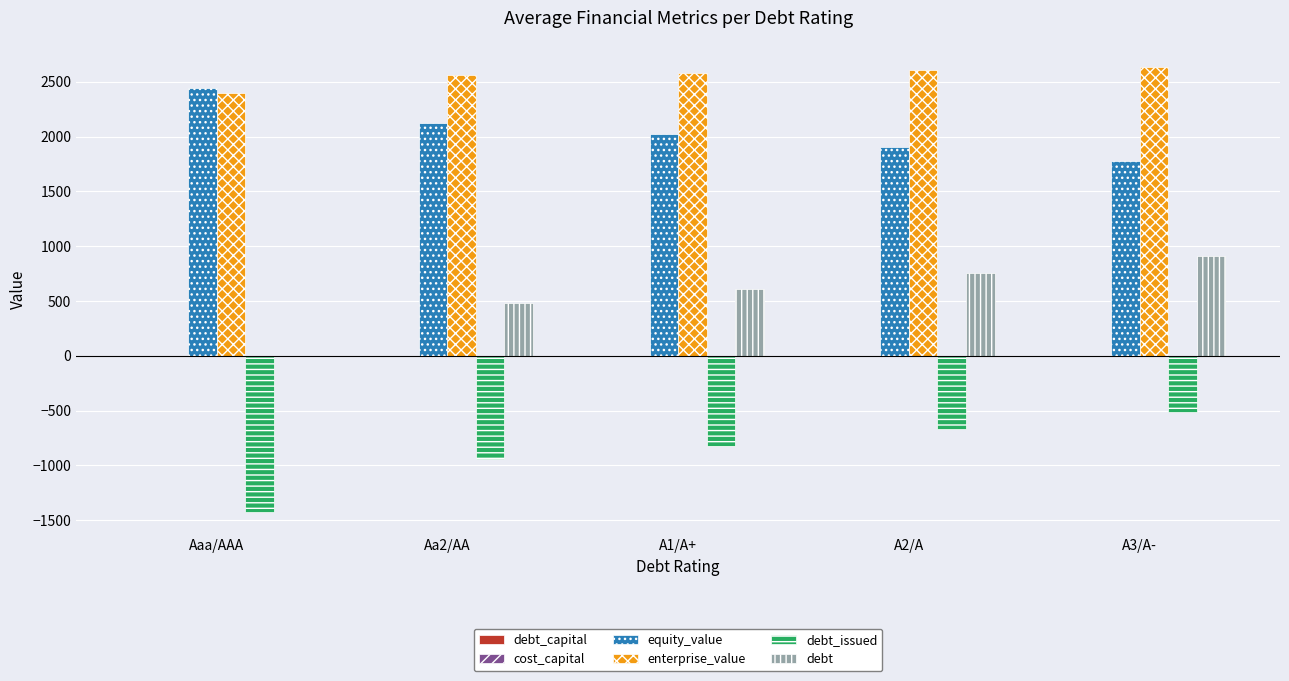

Is the value of debt at Aa2/AA greater than the value of equity_value at A2/A?

No